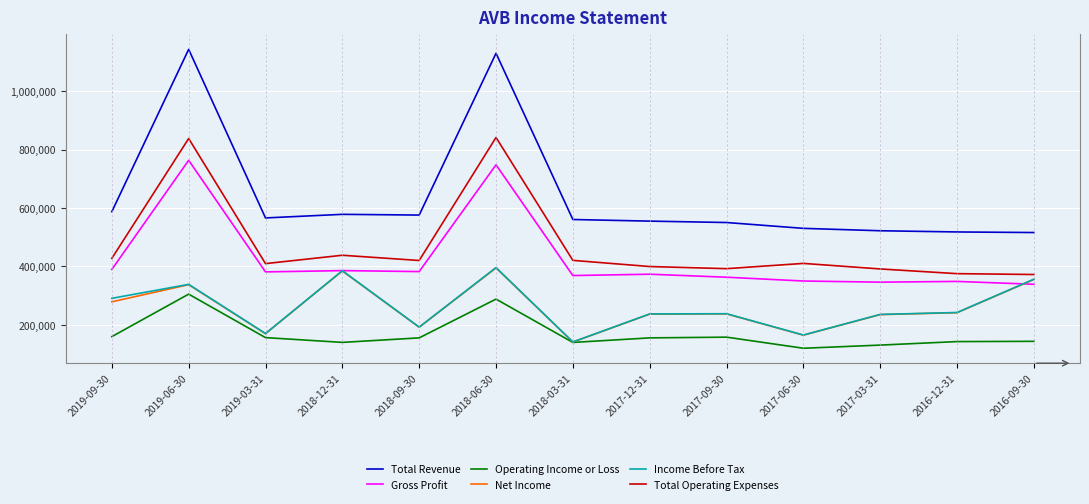

Does the chart have visible grid lines?

Yes